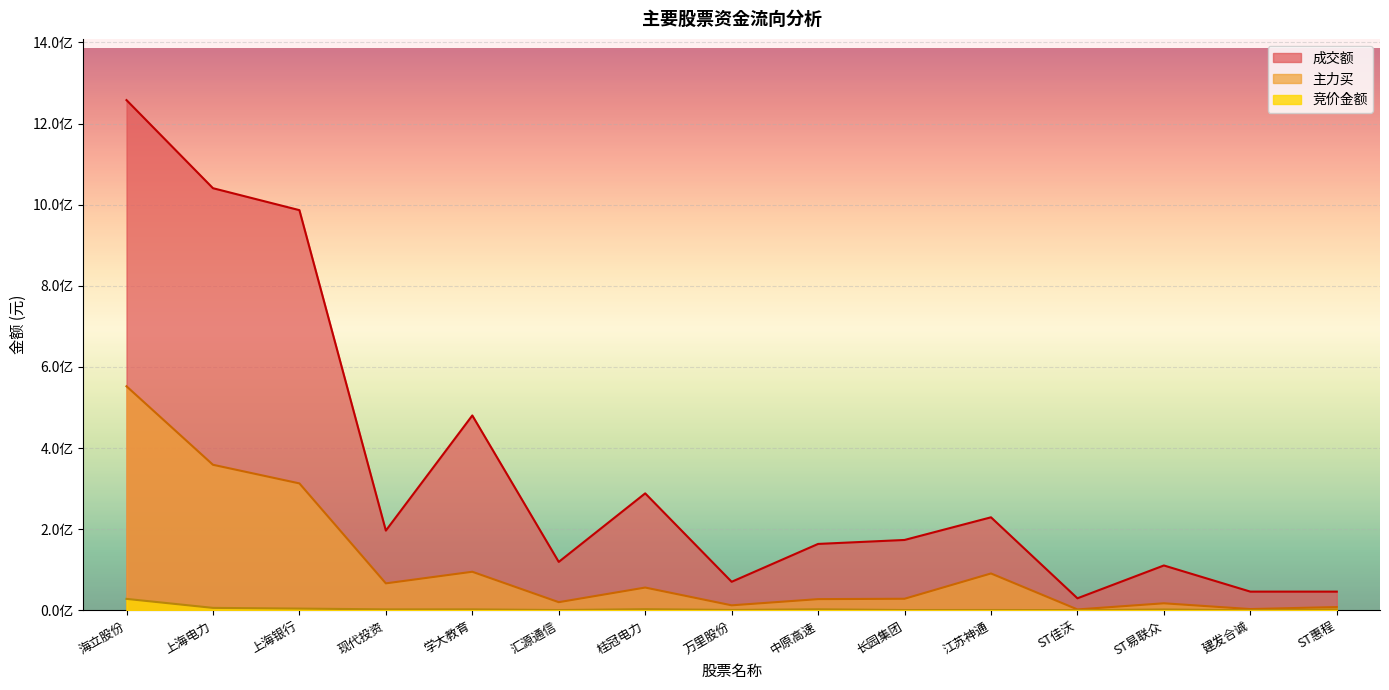

Which category has the highest value across all series?

海立股份